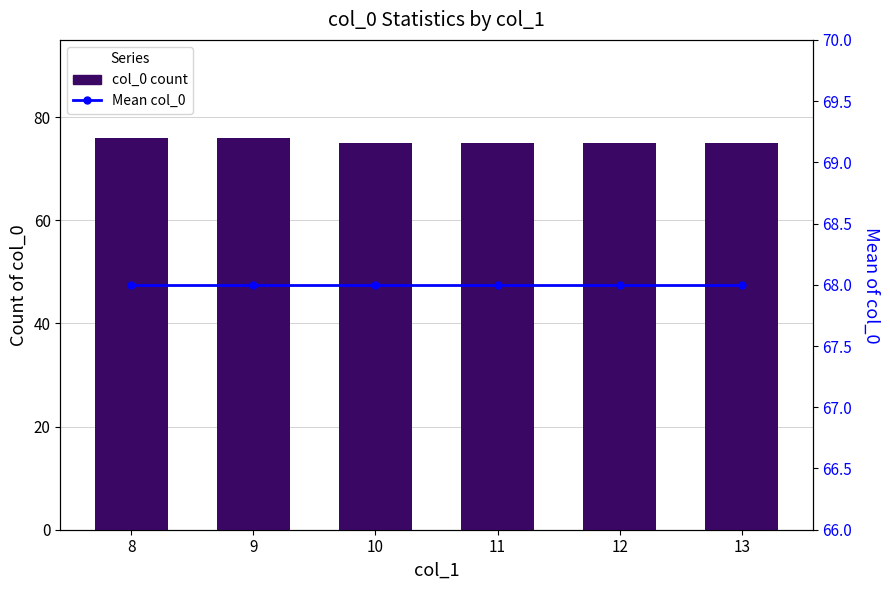

What is the sum of all col_0 count values?

452